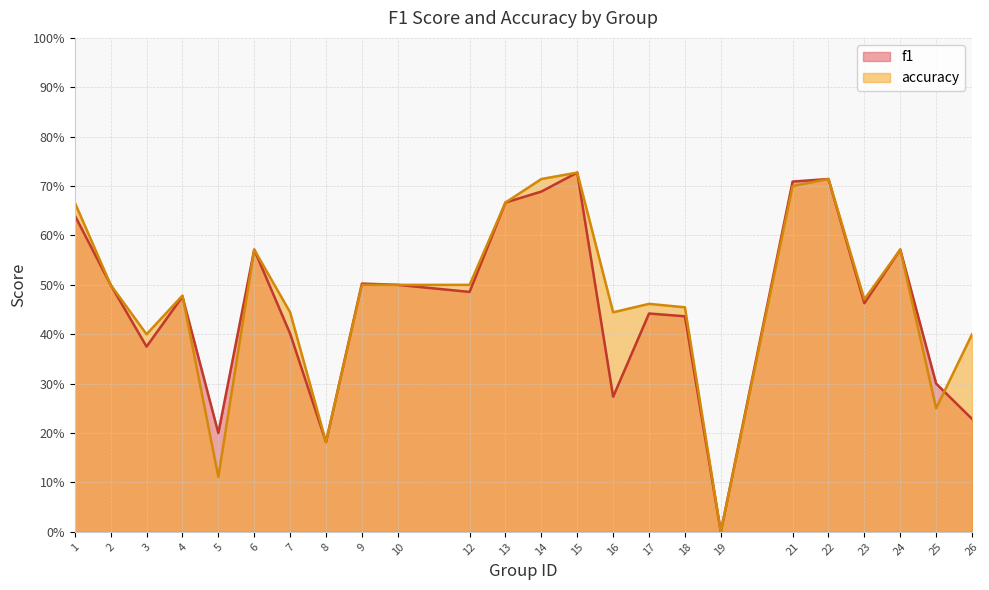

Which category has the highest value across all series?

15